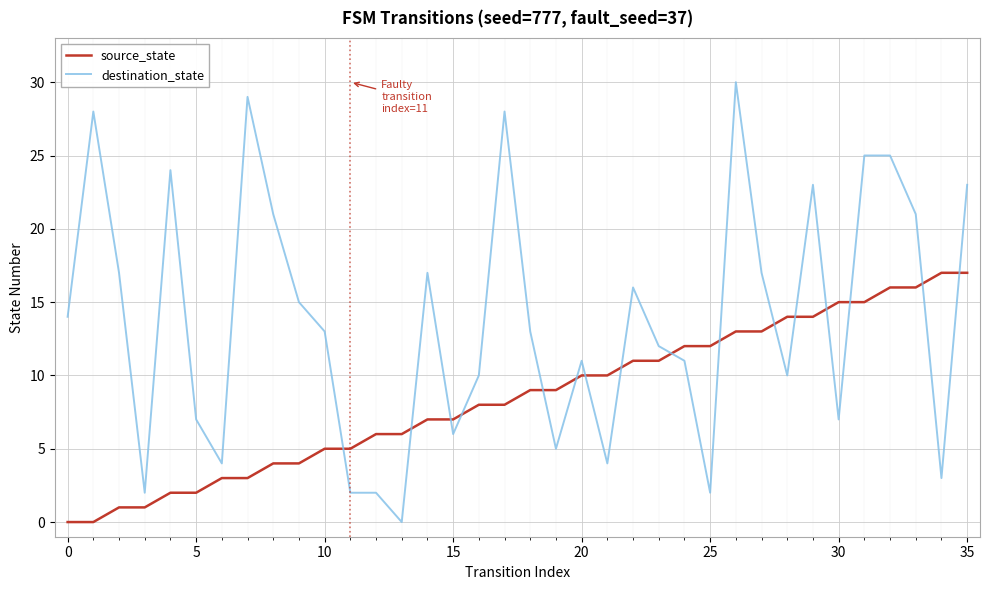

Which series has the largest total across all categories?

destination_state